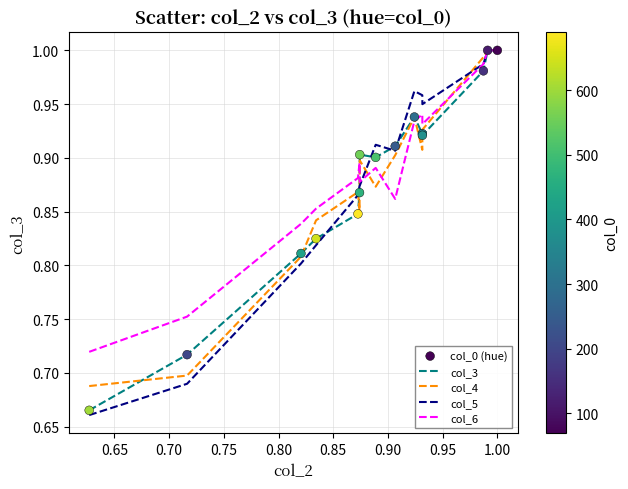

Which series has the widest spread of values?

col_5